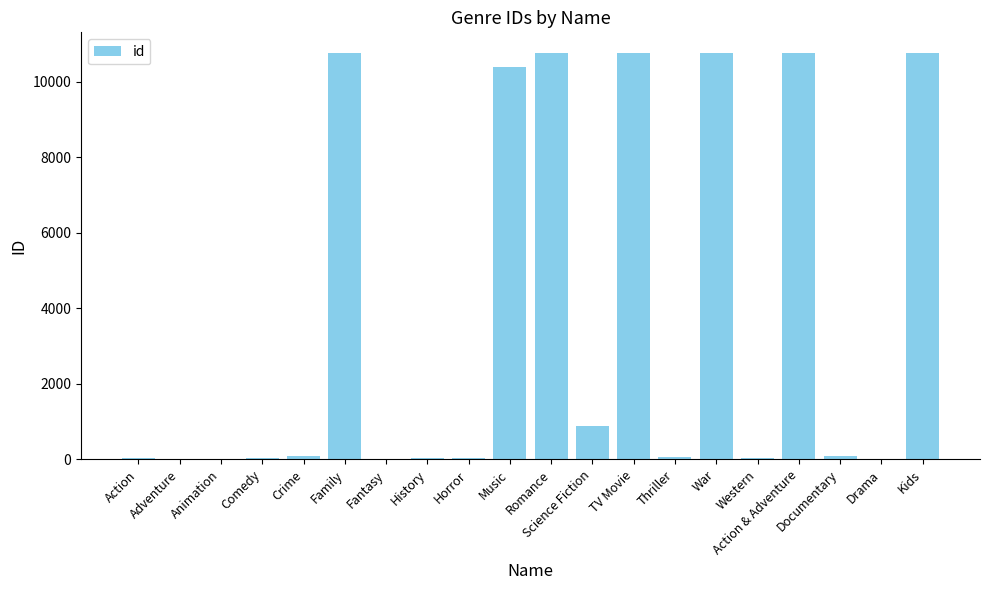

What is the sum of the values at Drama and Romance?

10767